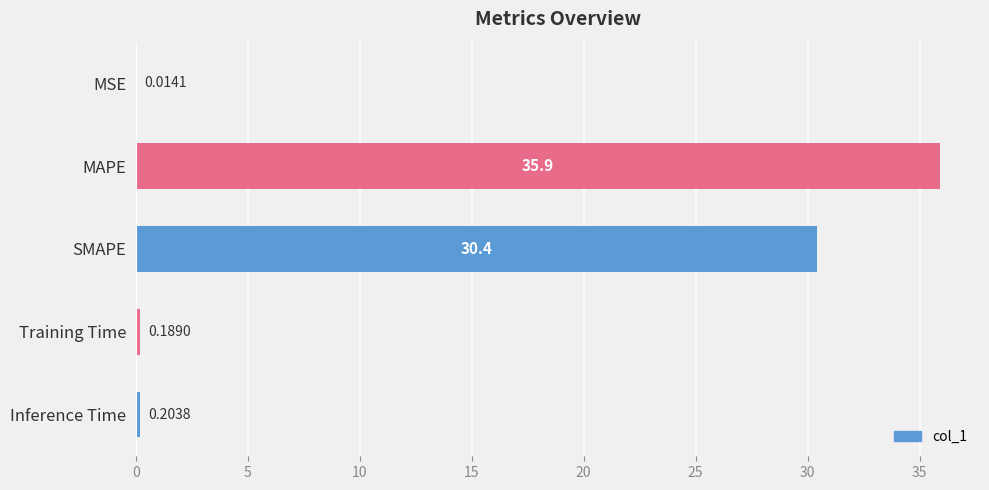

At which label is the value closest to 17?

SMAPE